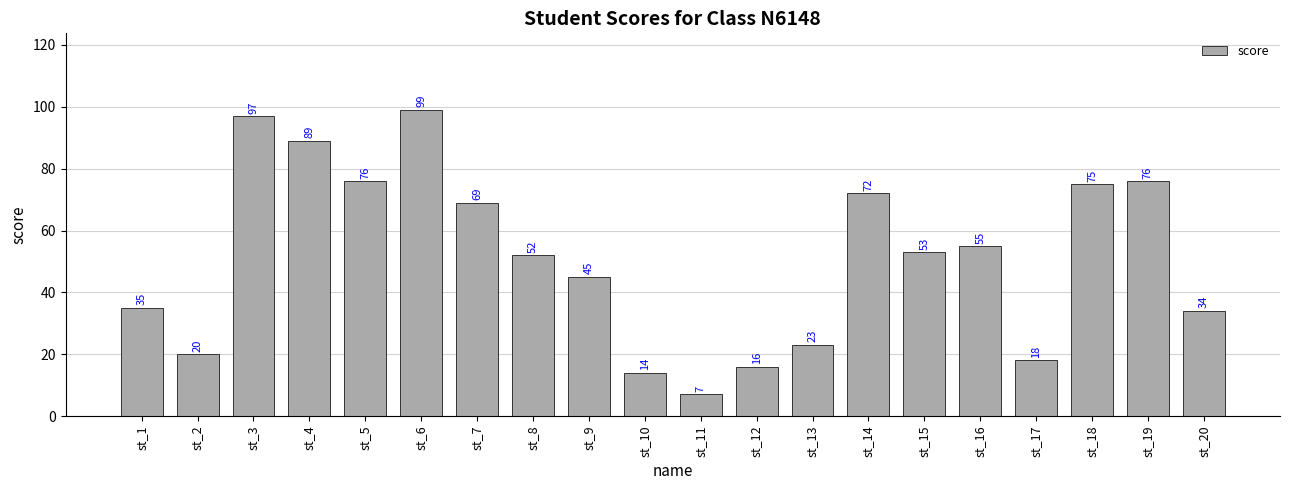

What is the value of the 8th bar from the left?

52